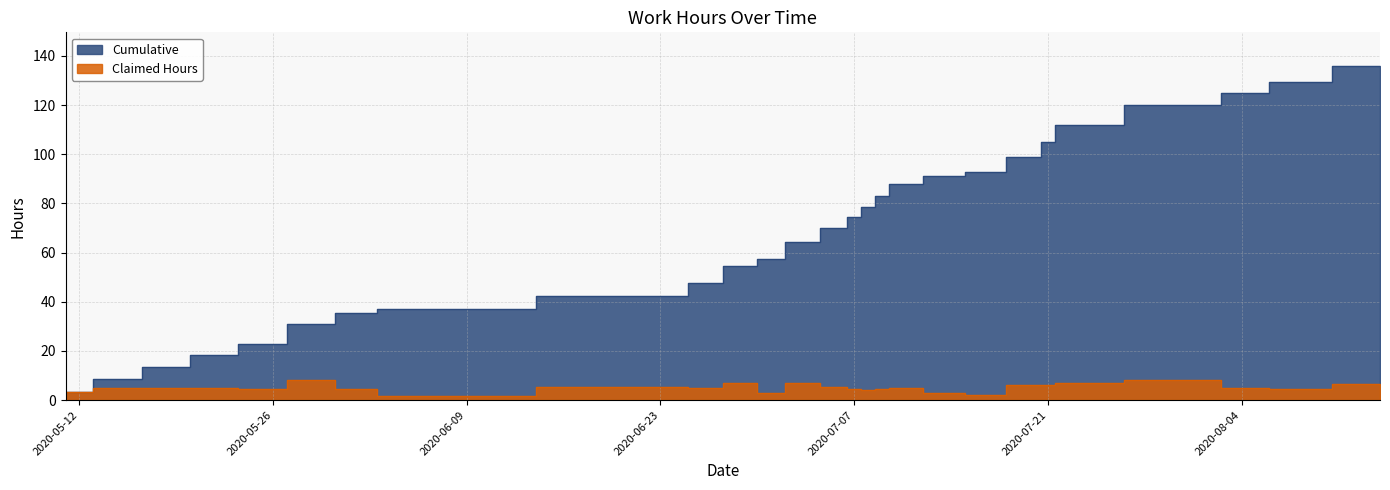

The Claimed Hours series shows 5.0 at 2020-05-18. True or false?

True